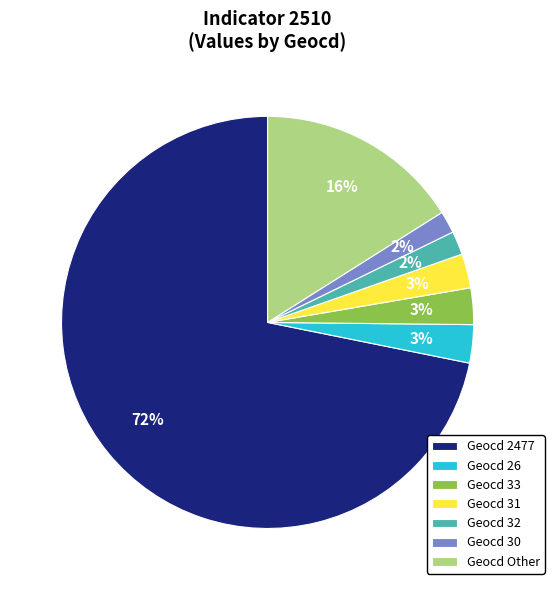

The Geocd 31 slice represents 3% of the pie. True or false?

True